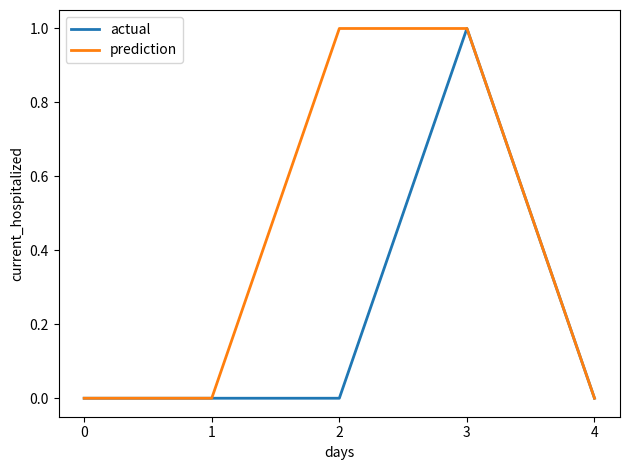

Reading left to right, transcribe all the data shown in this chart.

actual: 0=0	1=0	2=0	3=1	4=0
prediction: 0=0	1=0	2=1	3=1	4=0